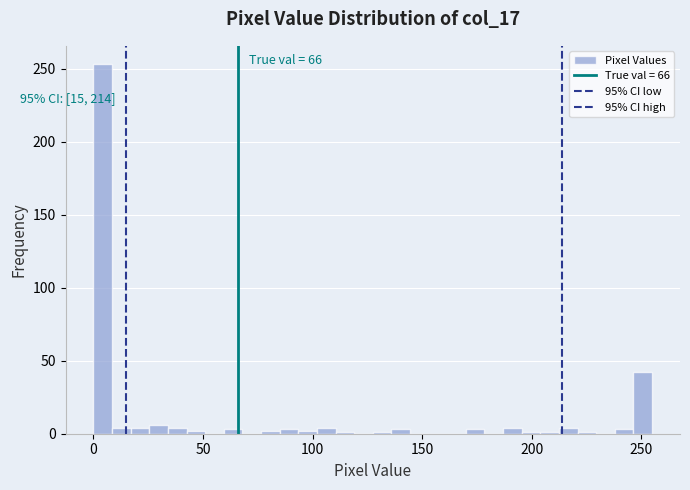

Read against the x-axis, roughly where is the centre of the tallest bar?

5